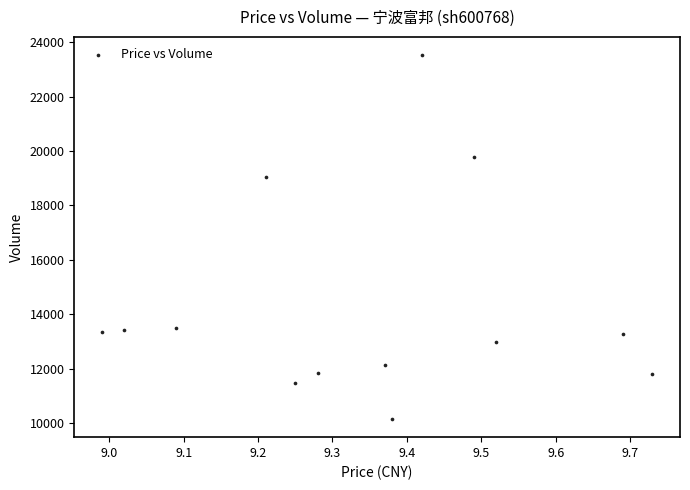

What Y value in the scatter plot is closest to 16839?

19051